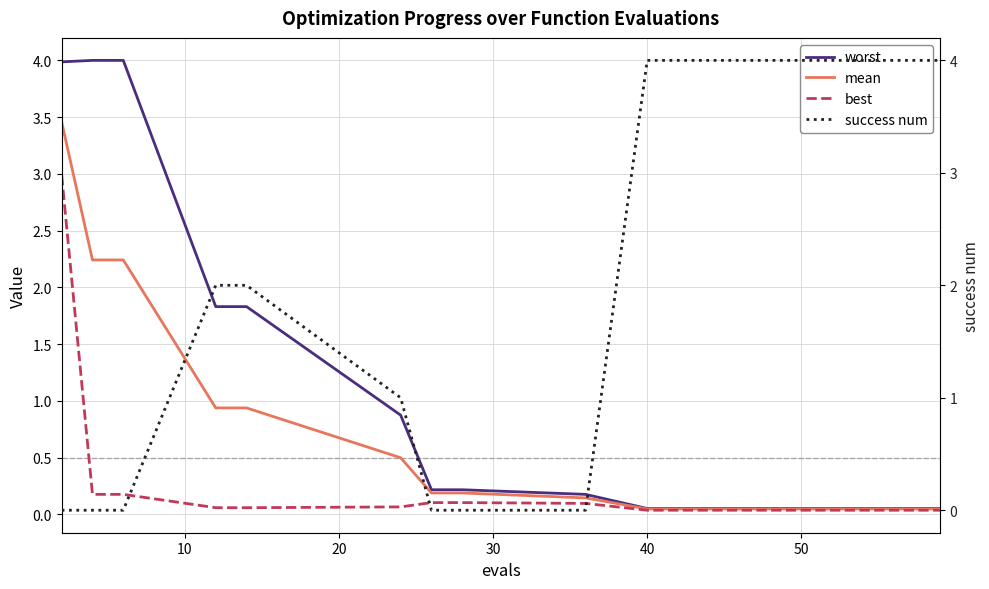

Rank the series by their maximum value, from highest to lowest.

success num, worst, mean, best